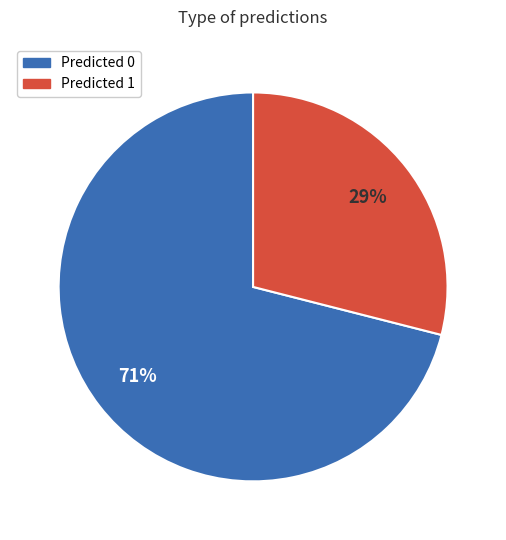

To the nearest percent, what is the difference between the largest and smallest slice percentages?

42%